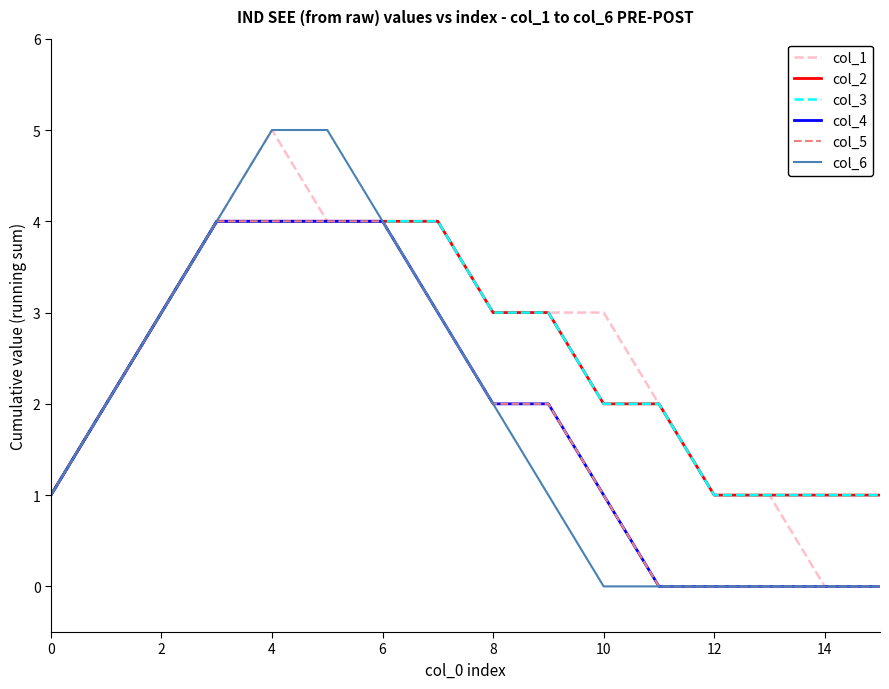

True or false: col_5 and col_3 intersect in this chart.

False